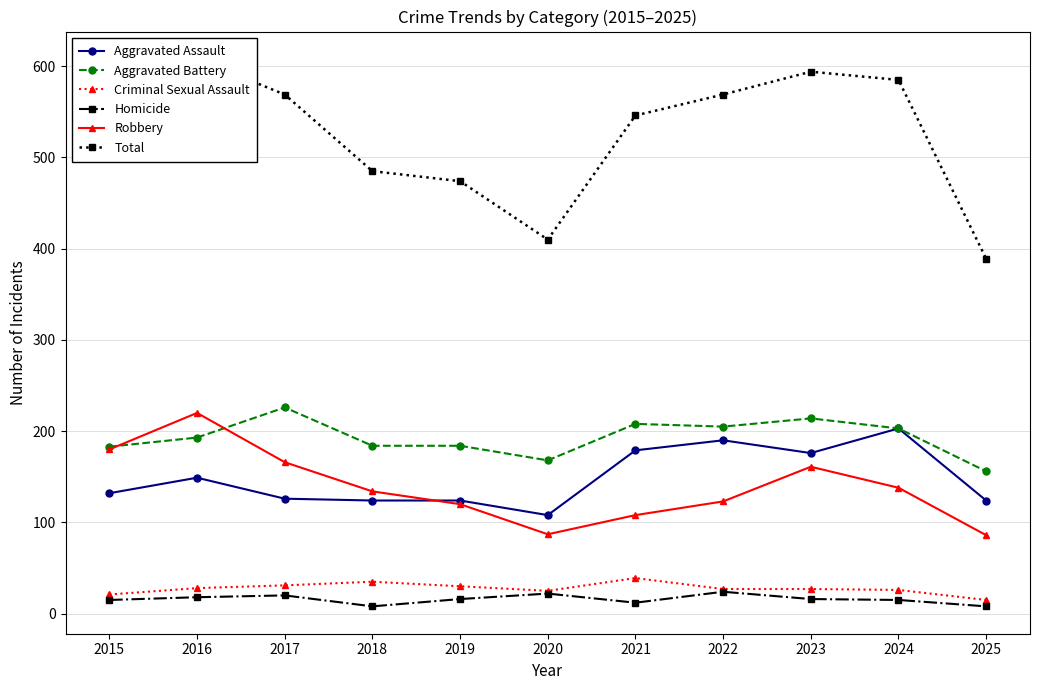

True or false: Homicide and Aggravated Assault cross at least once.

False